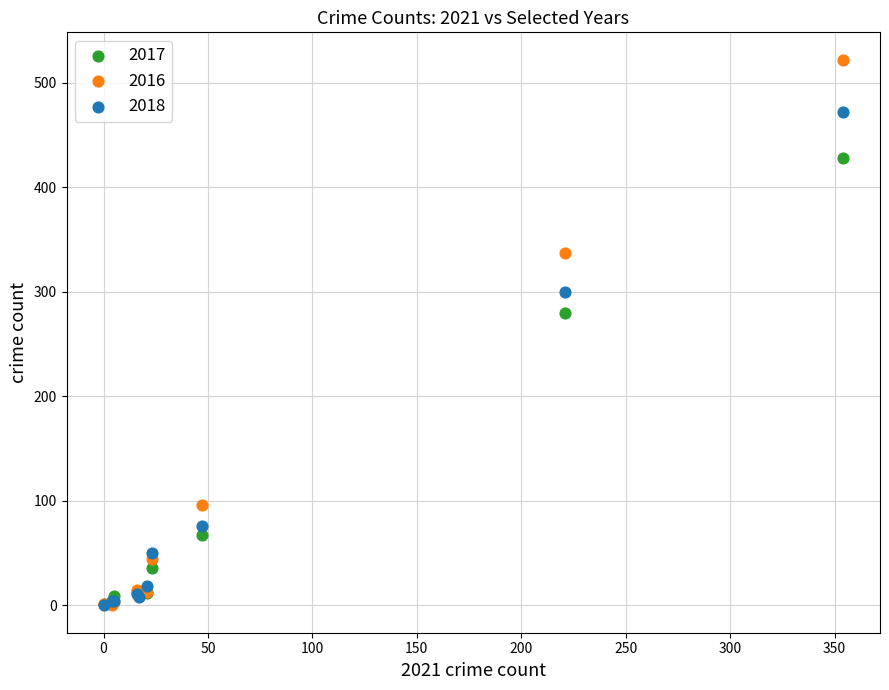

In the 2018 series, what Y value is closest to 236?

300